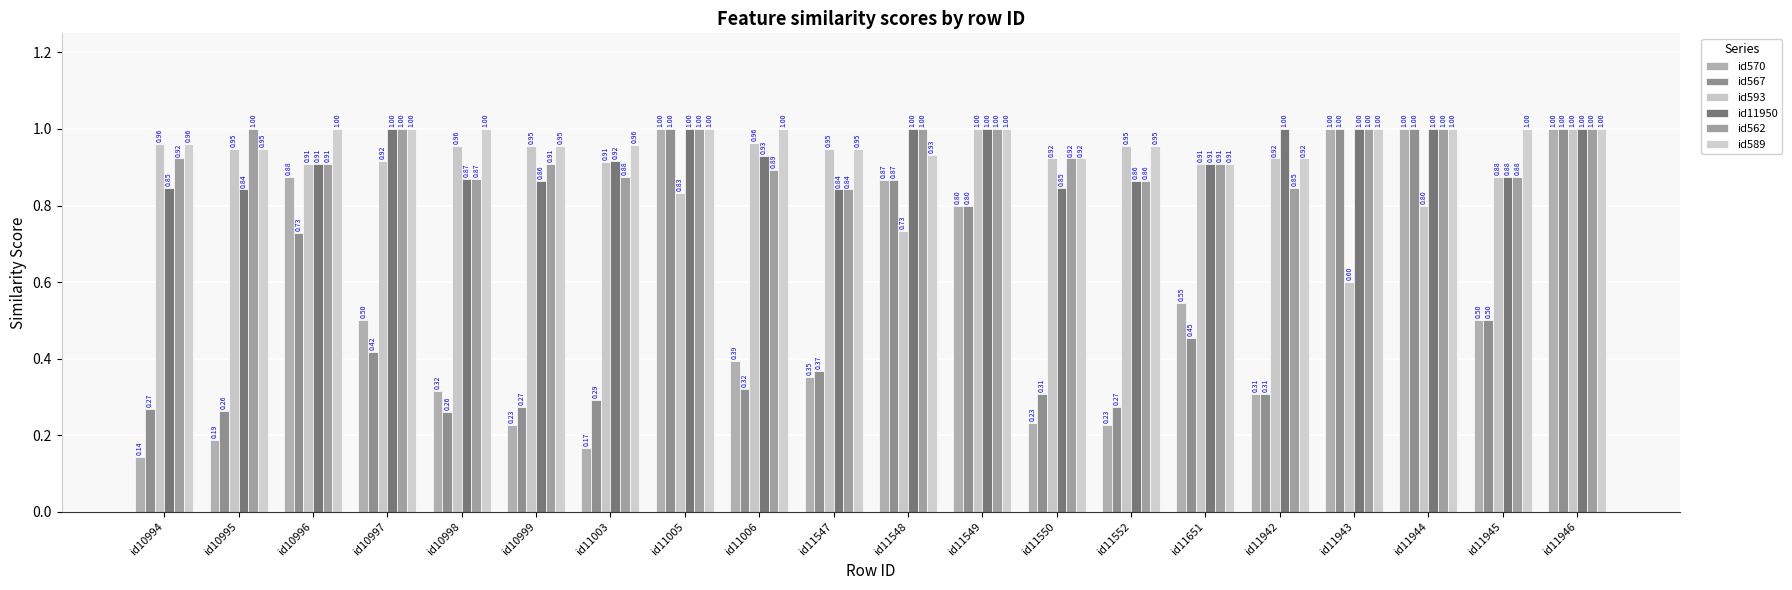

Are the bars horizontal?

No